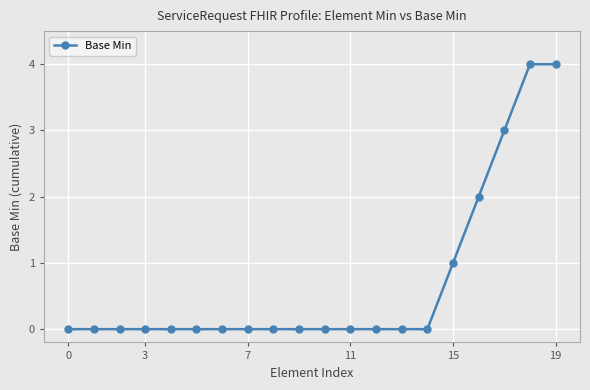

What is the difference between the maximum and minimum values?

4